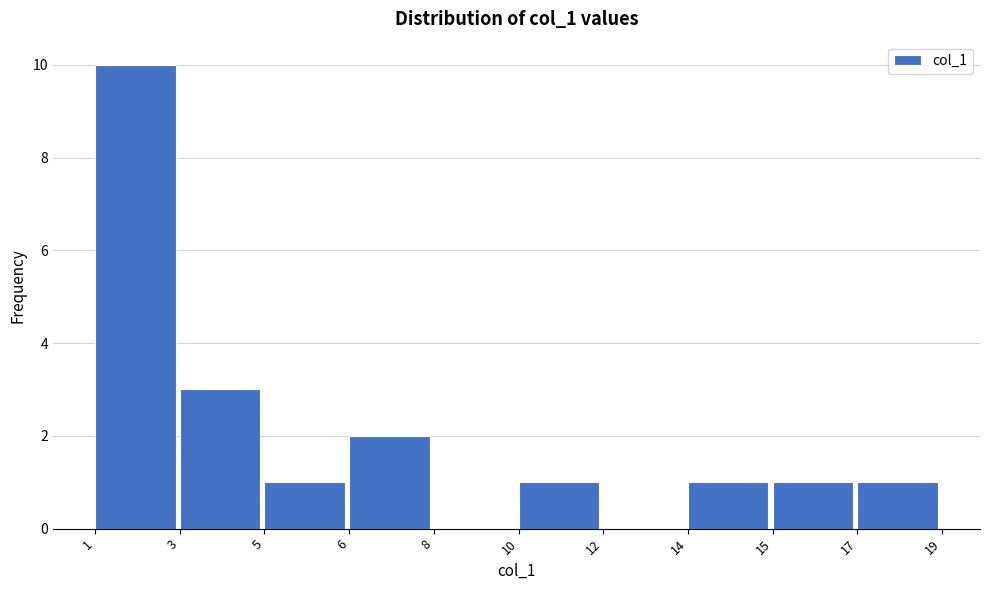

Reading left to right, transcribe all the data shown in this chart.

1=10	3=3	5=1	6=2	8=0	10=1	12=0	14=1	15=1	17=1